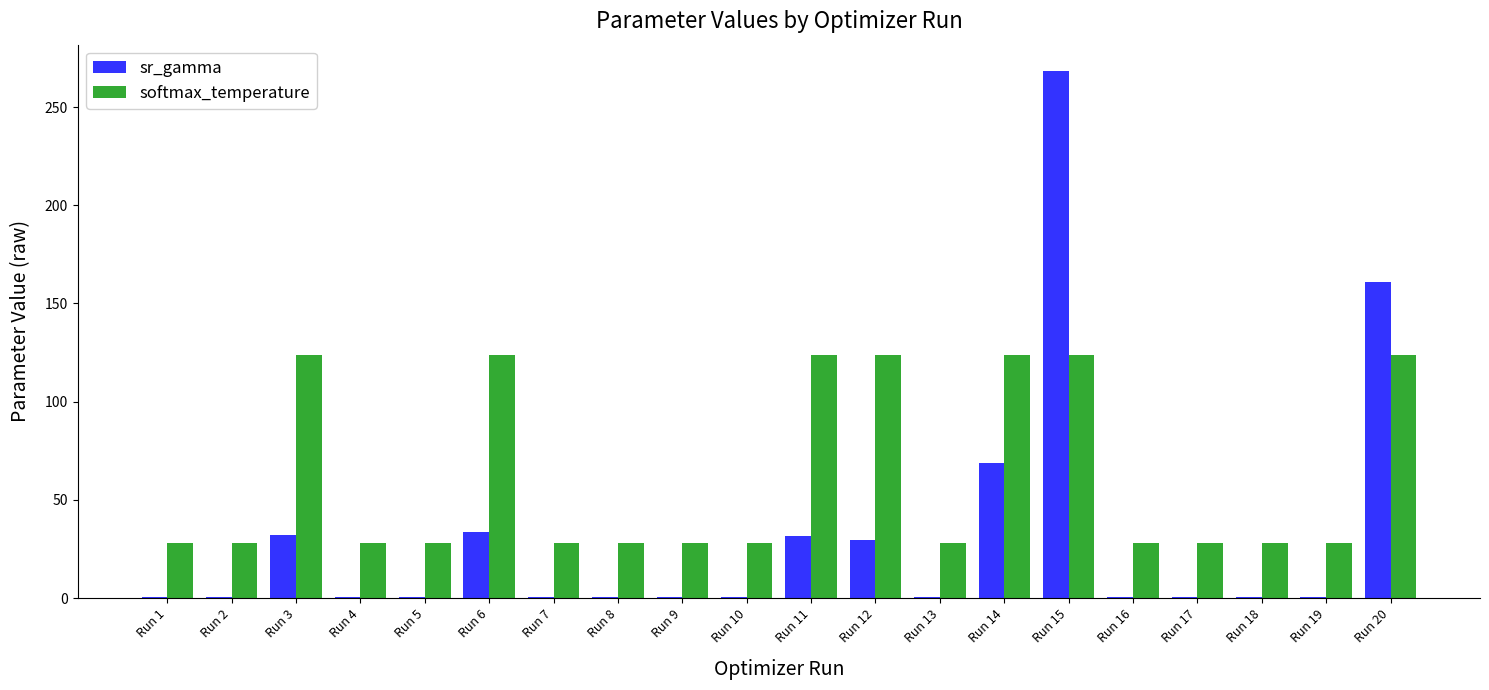

What are all the series names shown in the legend?

sr_gamma, softmax_temperature